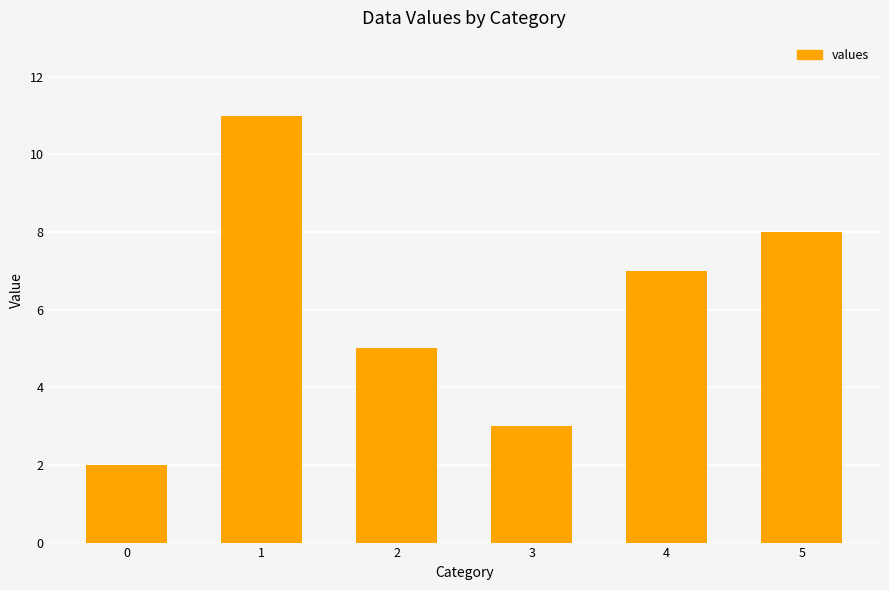

Rank the categories by value from lowest to highest.

0, 3, 2, 4, 5, 1